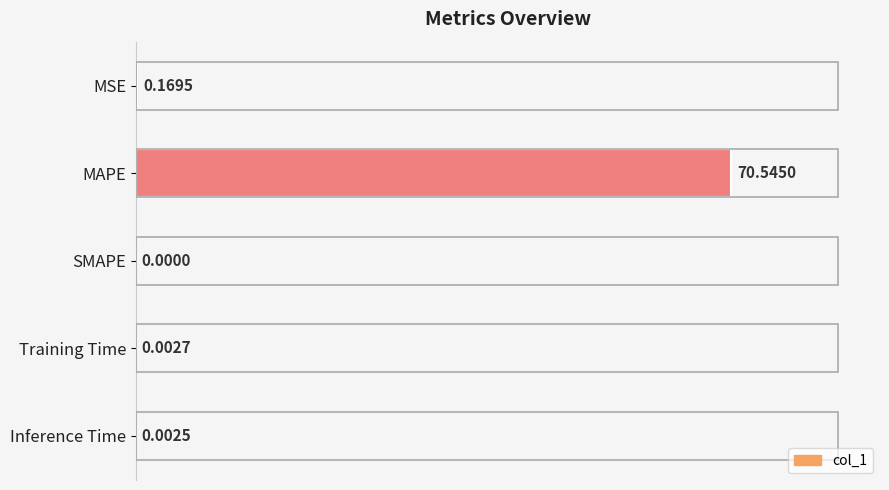

What is the sum of all values?

70.7